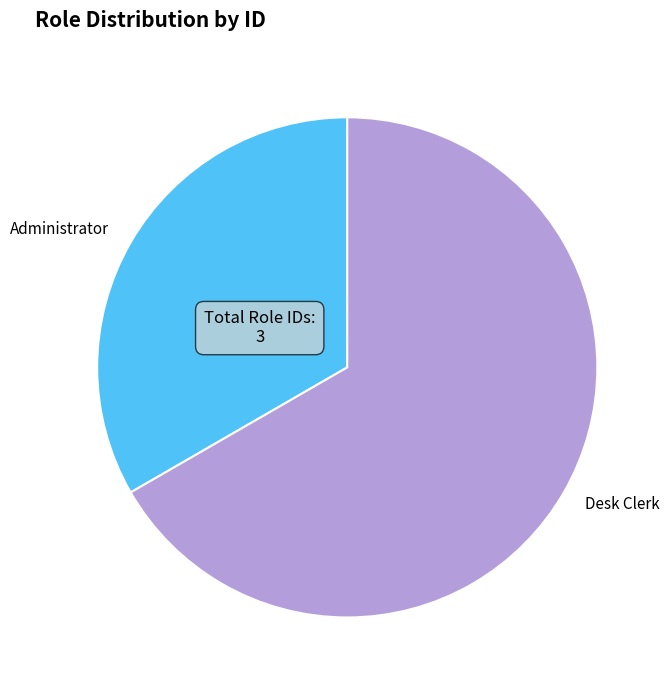

Is the sum of Administrator and Desk Clerk greater than half?

Yes